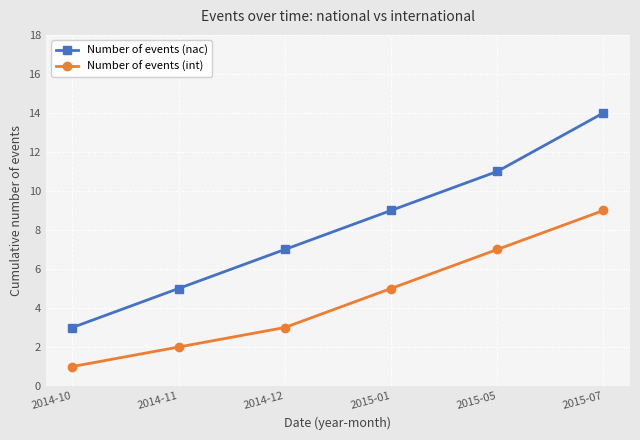

What is the total value across all series at 2015-05?

18